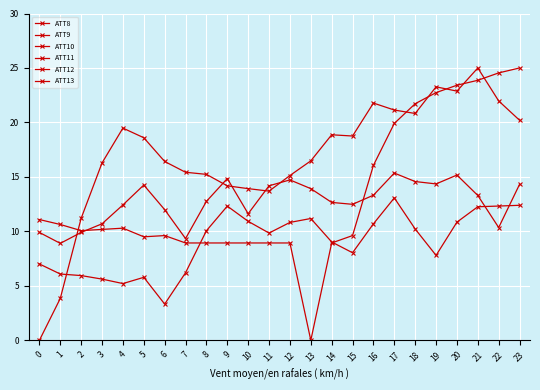

What is the lowest value of the ATT11 series?

3.3